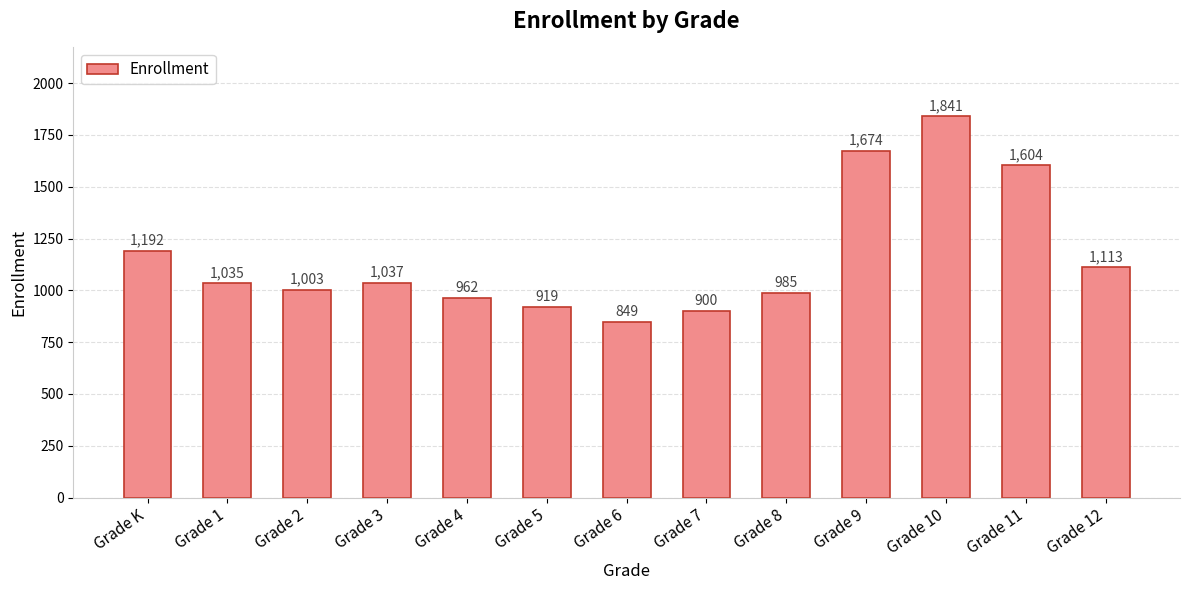

List the labels in order of value, largest first.

Grade 10, Grade 9, Grade 11, Grade K, Grade 12, Grade 3, Grade 1, Grade 2, Grade 8, Grade 4, Grade 5, Grade 7, Grade 6